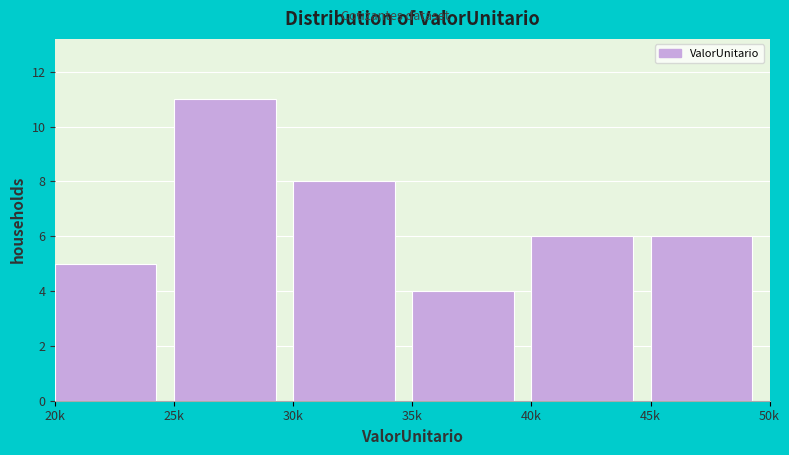

Reading left to right, what are all the values shown in this chart?

20k=5	25k=11	30k=8	35k=4	40k=6	45k=6